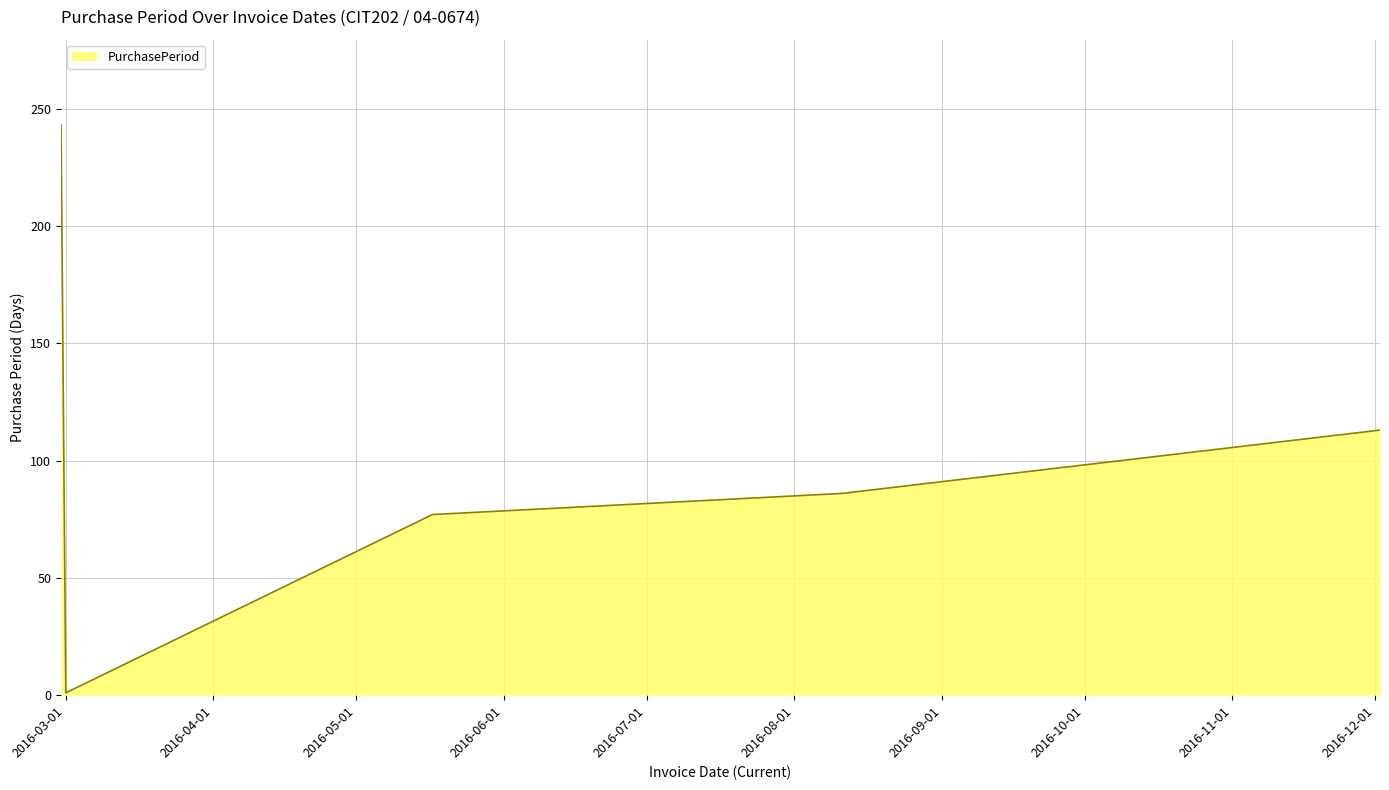

What is the maximum value shown in the chart?

243